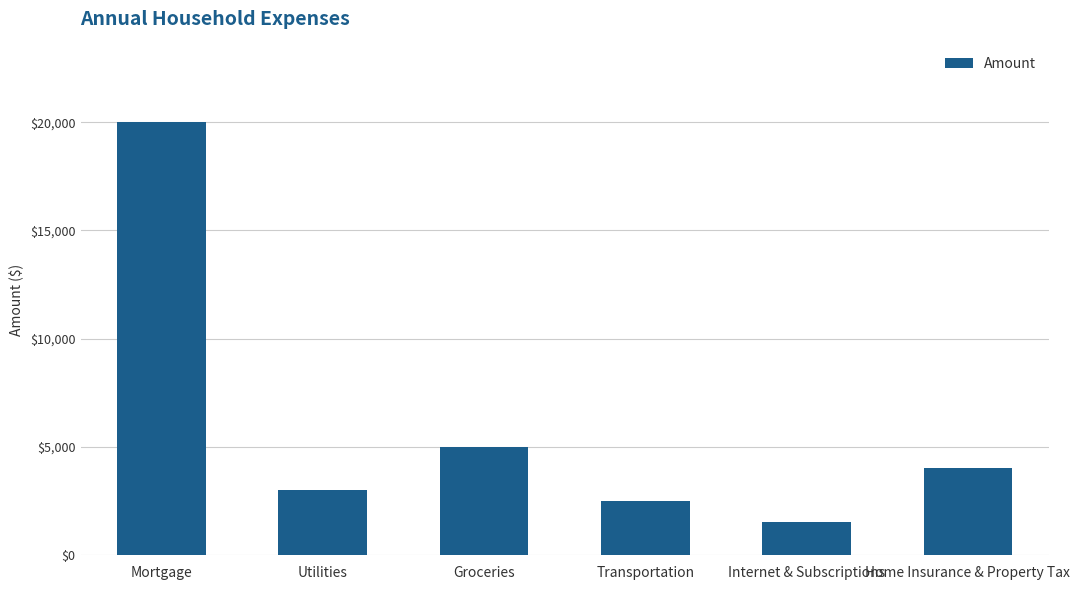

Where does the data first go above 4000?

Mortgage